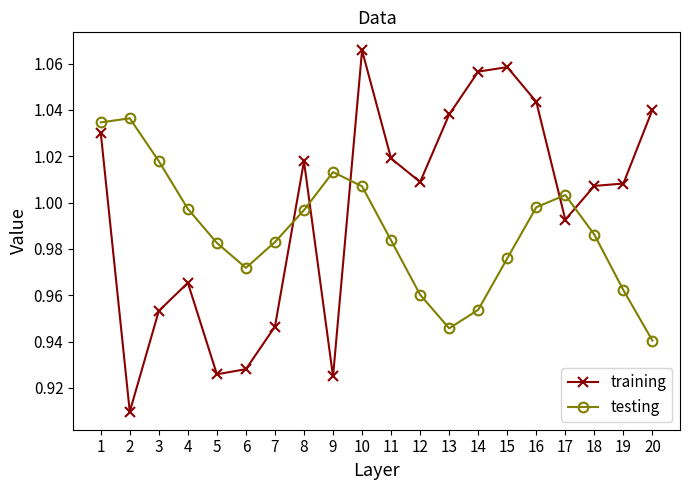

Which label corresponds to the largest value in the chart?

10